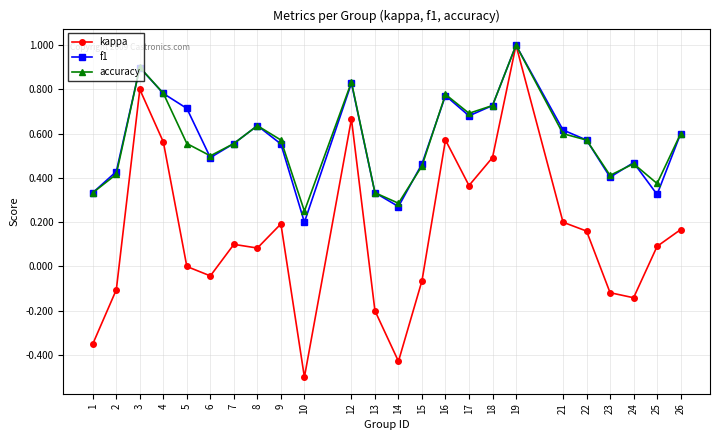

How many categories are shown in the chart?

24